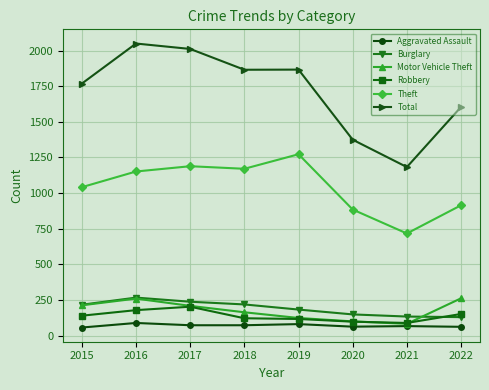

At how many categories does at least one series exceed 1800?

4